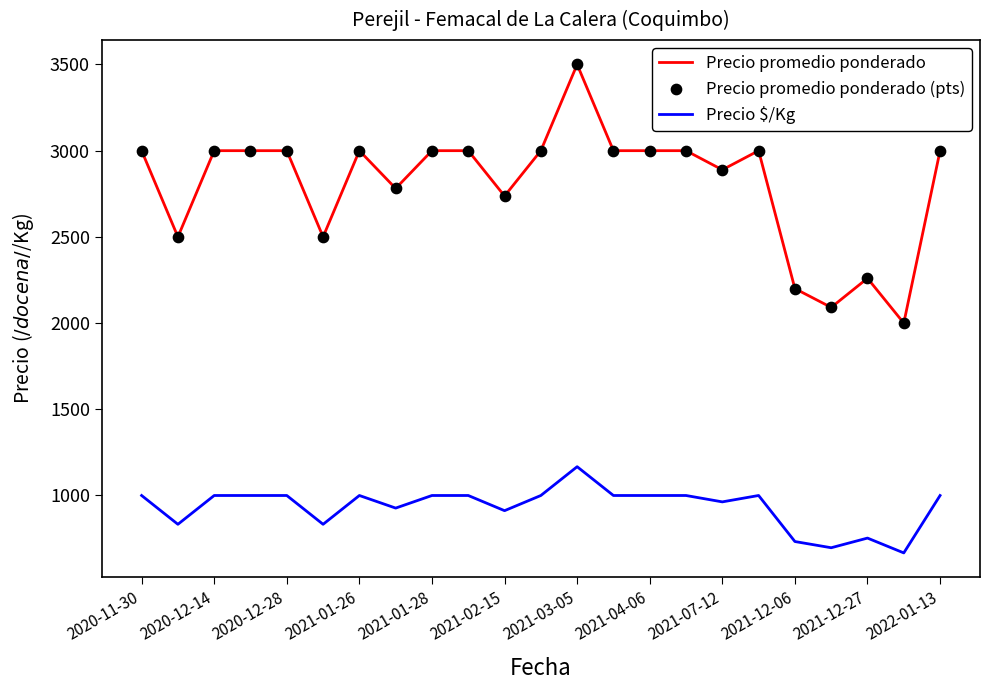

At how many categories does at least one series exceed 1338?

23